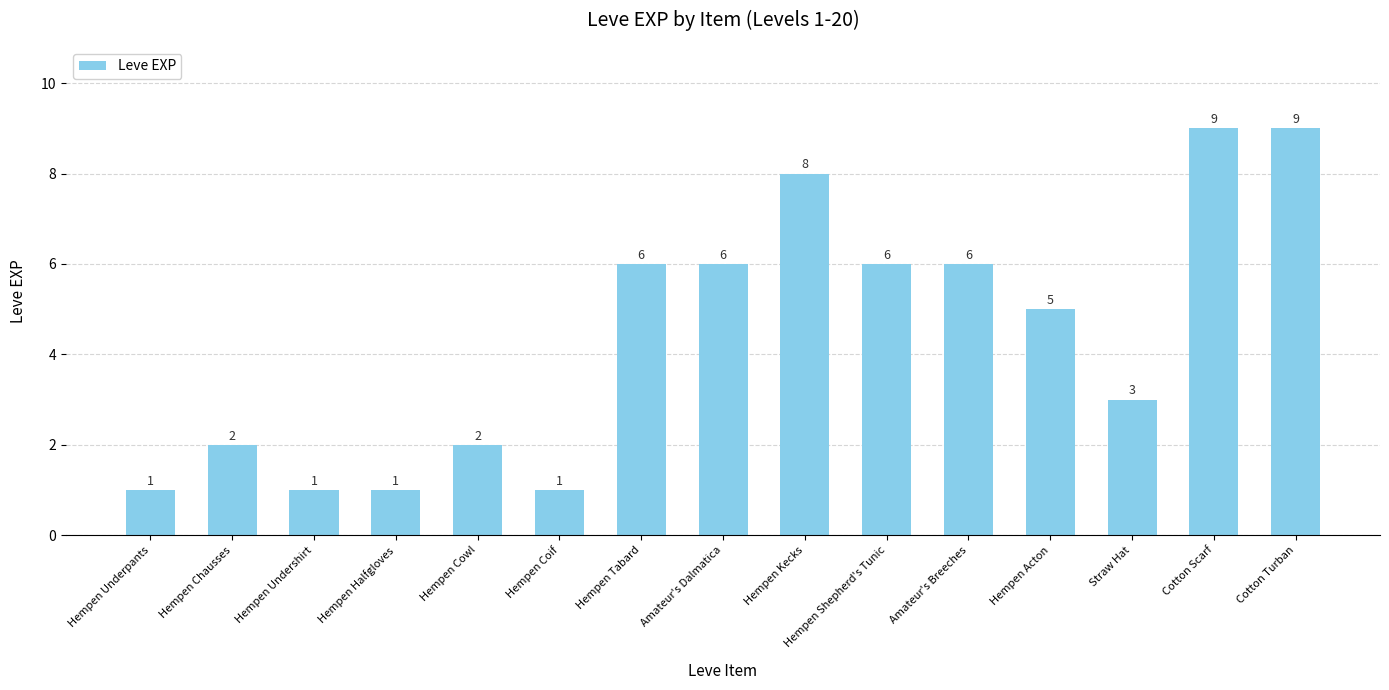

How many values are below 5?

7